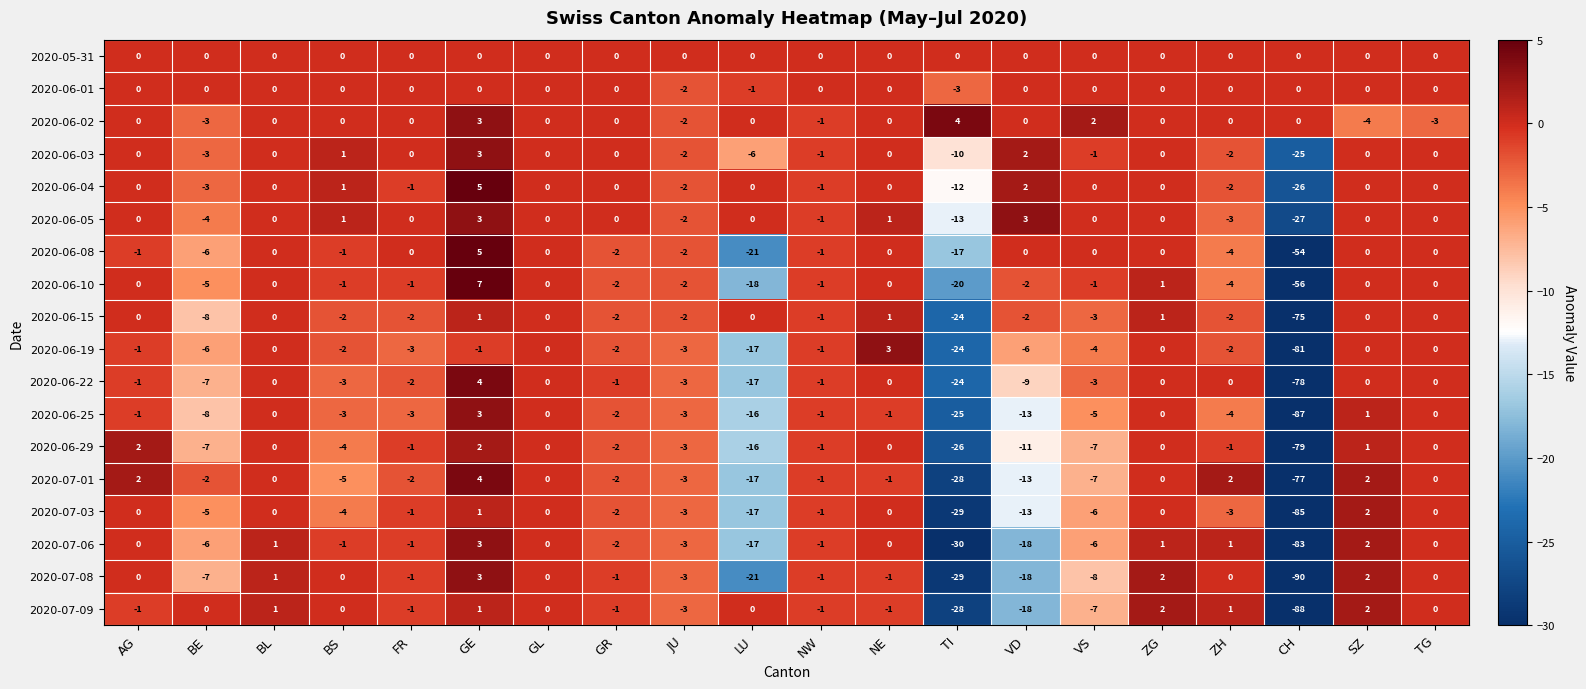

What is the total value across all series at GE?

47